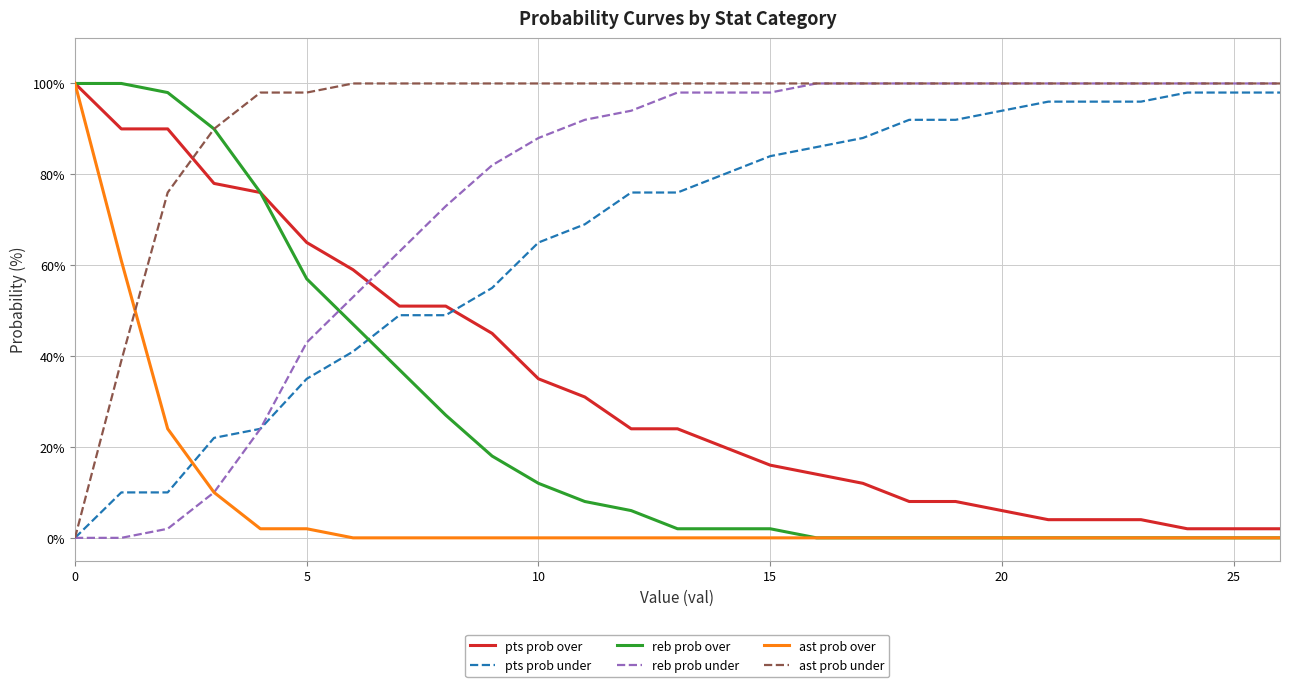

True or false: pts prob under and reb prob over intersect in this chart.

True